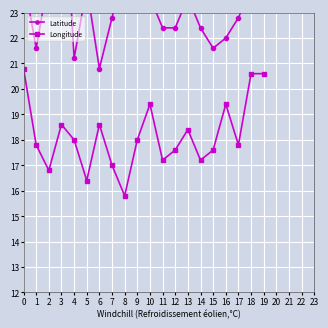

The value of Longitude at 18 is 35.3. True or false?

False